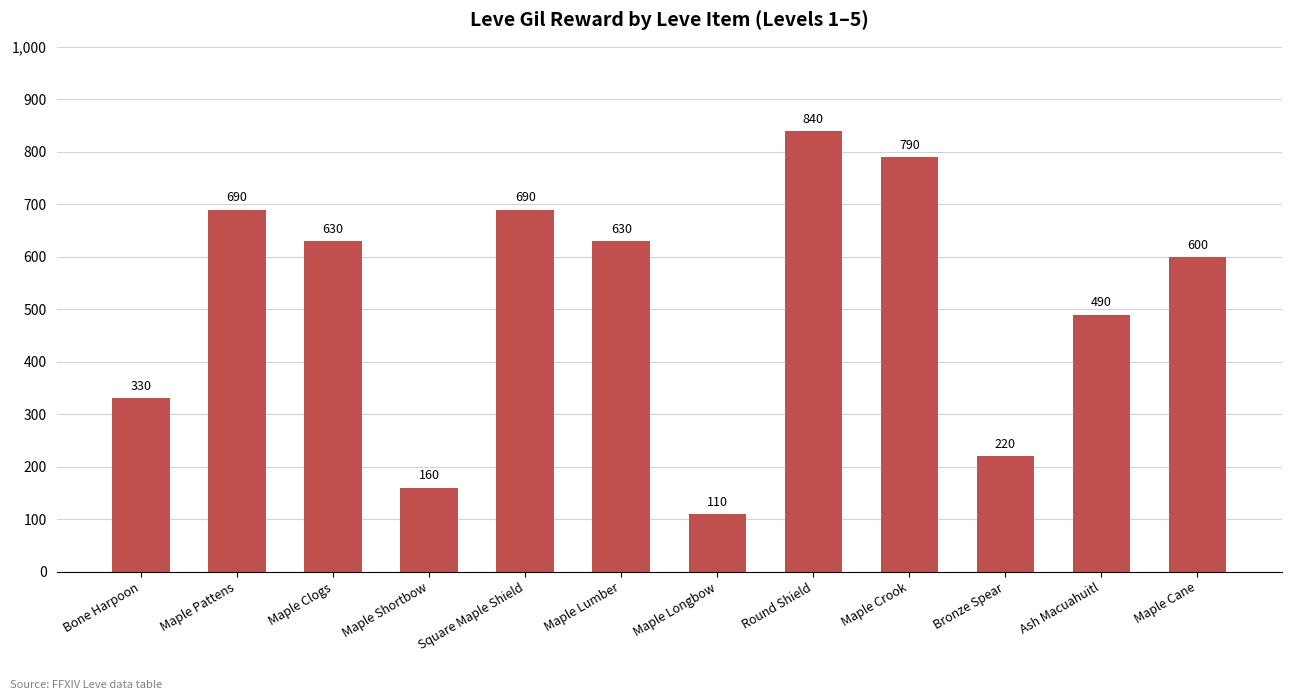

Are the bars grouped side by side (vs. stacked)?

No